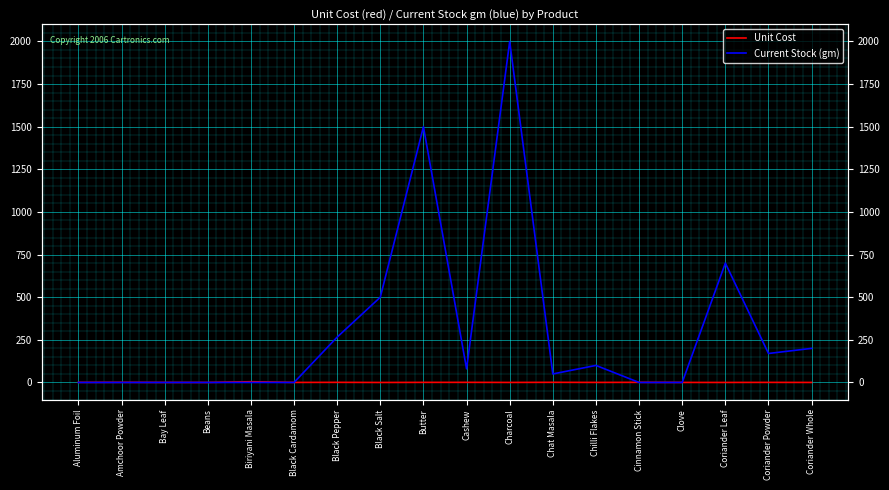

What are all the series names shown in the legend?

Unit Cost, Current Stock (gm)